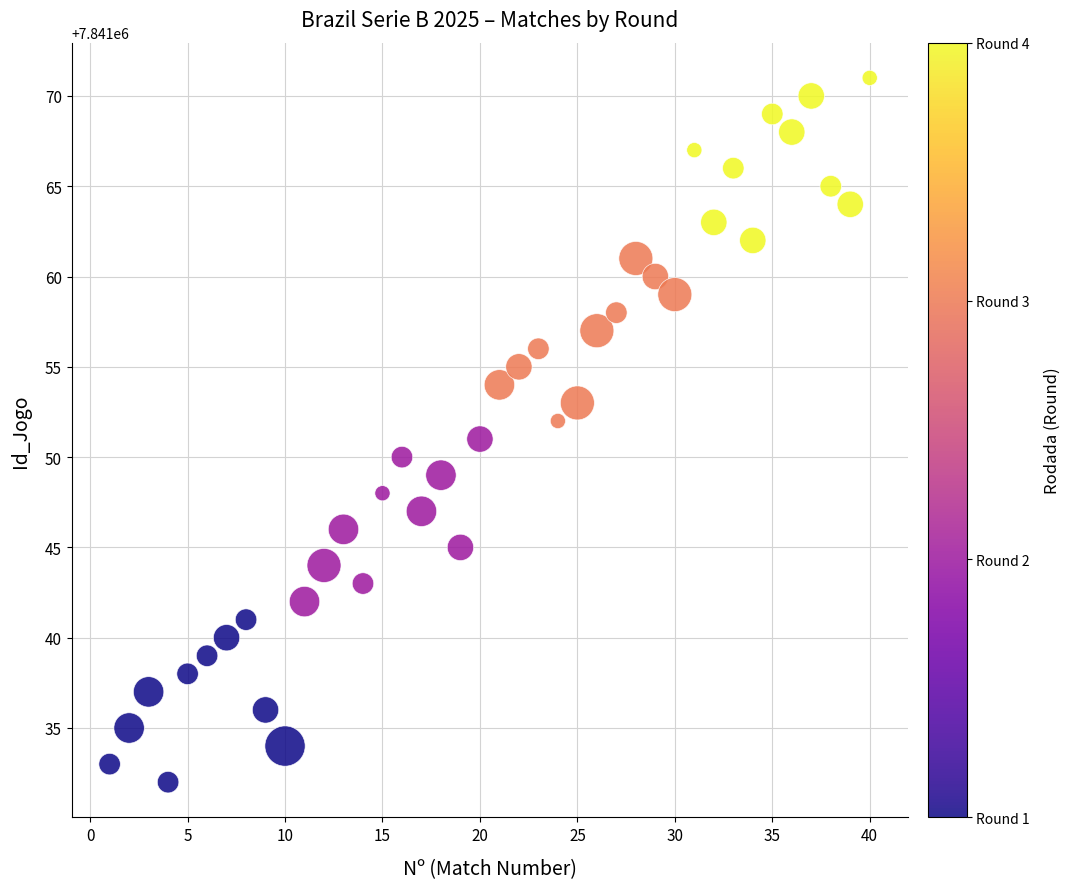

What is the range of Y values (max minus min)?

39